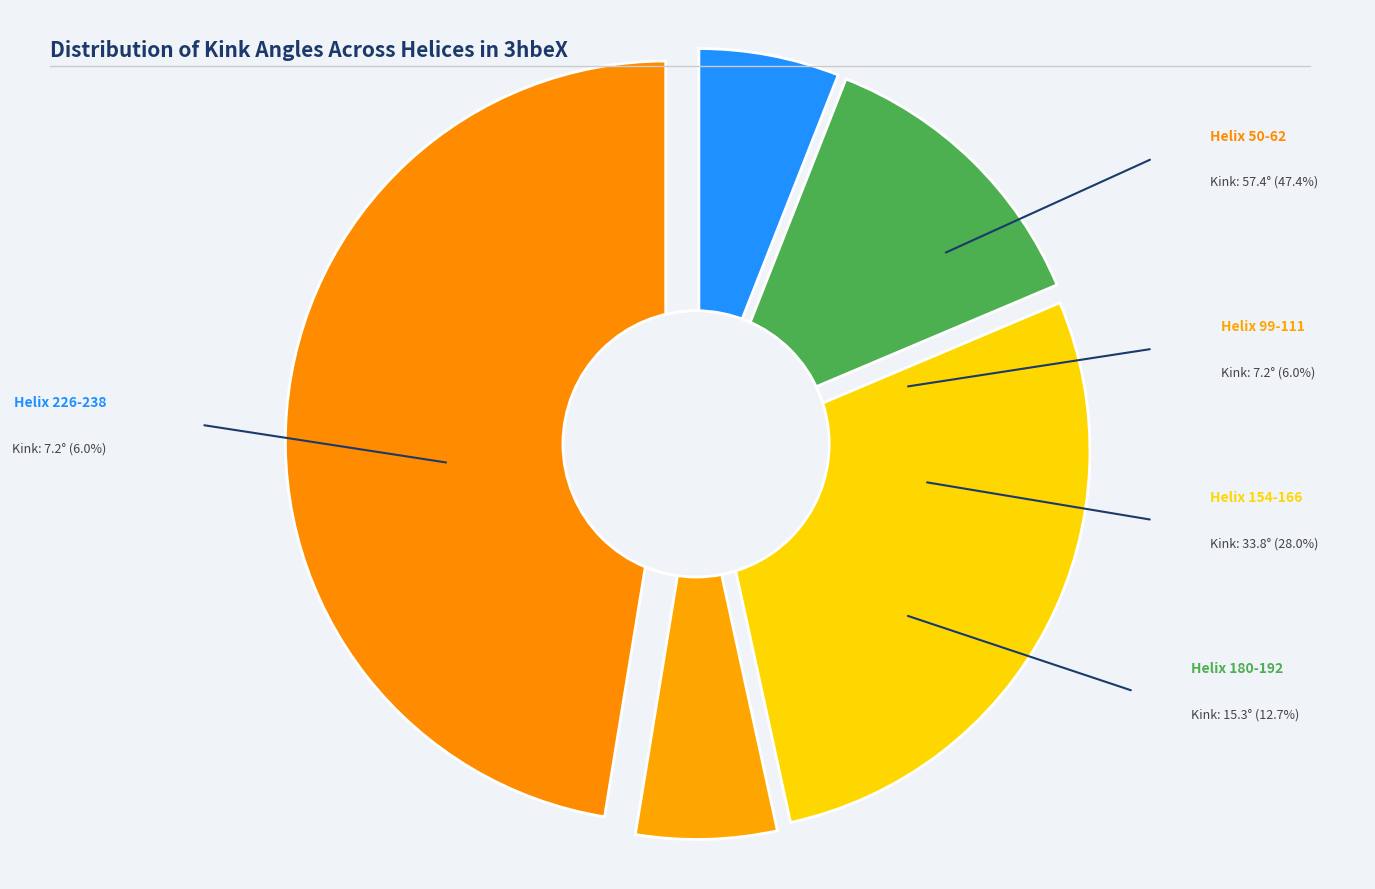

Is it true that Helix 226-238 is 1% of the pie?

False